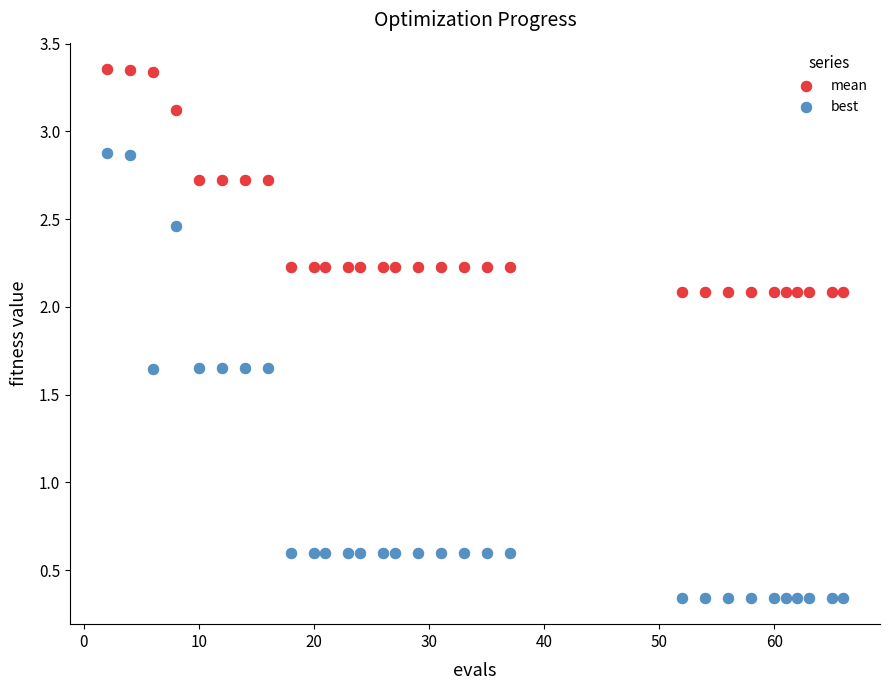

Which series has the widest spread of Y values?

best